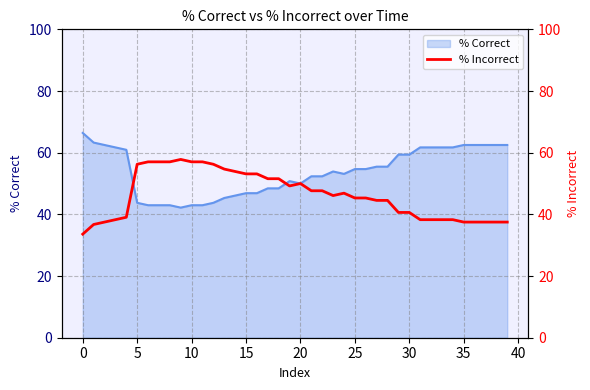

What is the highest value of the % Correct series?

66.4